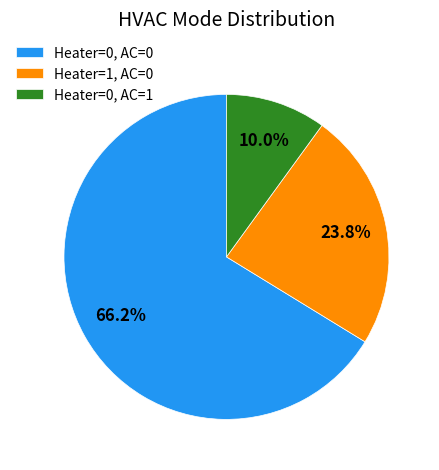

How many segments does this pie chart have?

3